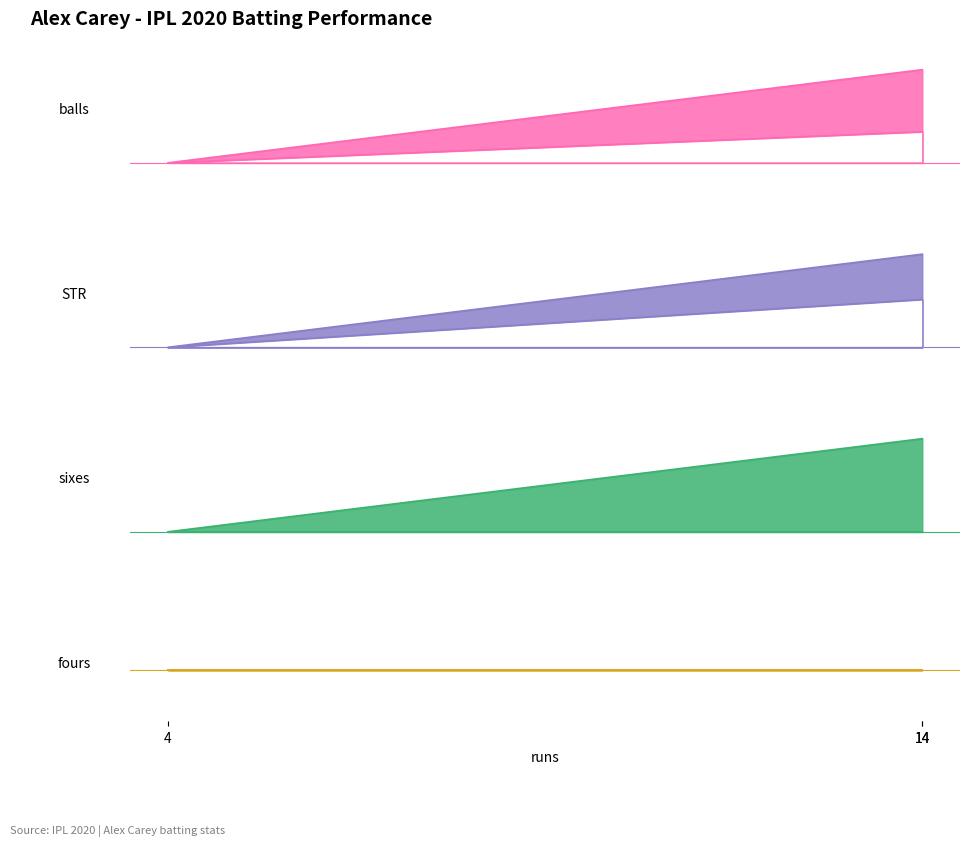

What is the average value of the sixes series?

0.3